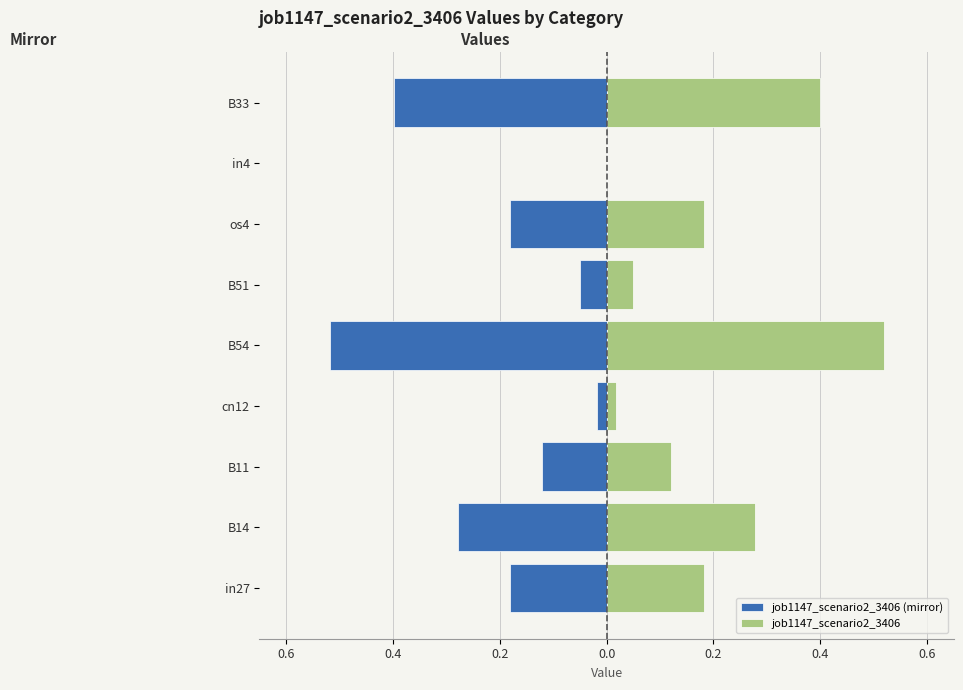

How many groups of bars are there?

9